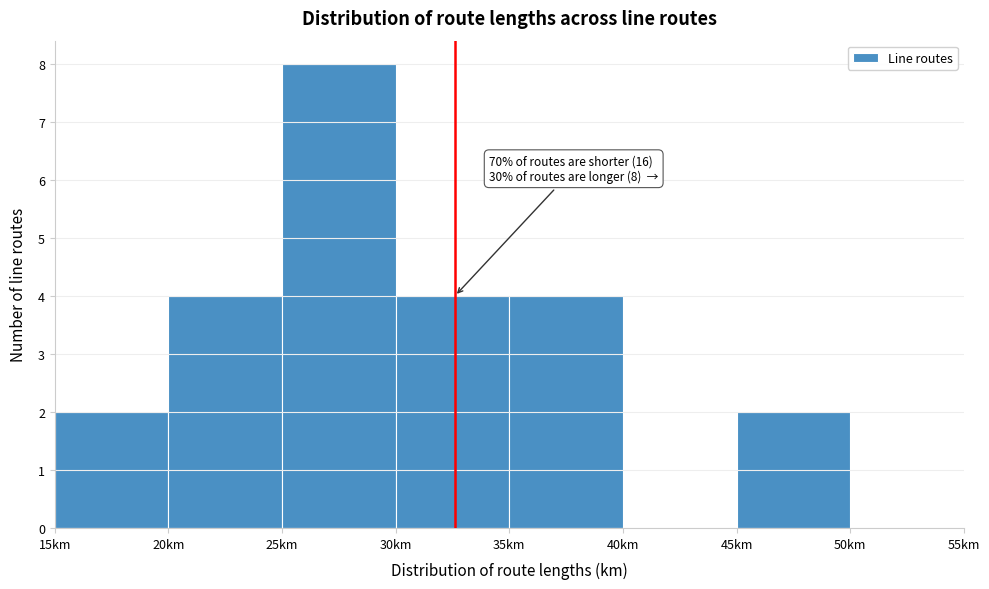

Which range on the x-axis has the tallest bar?

25 to 30